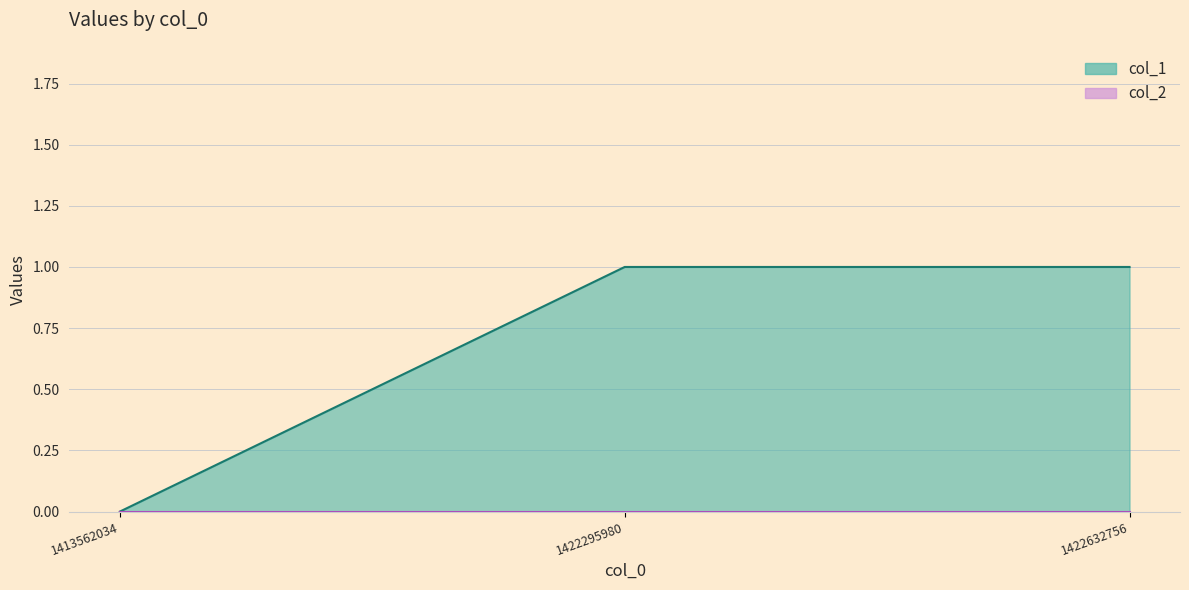

What is the difference between the values at 1422632756 and 1413562034?

1